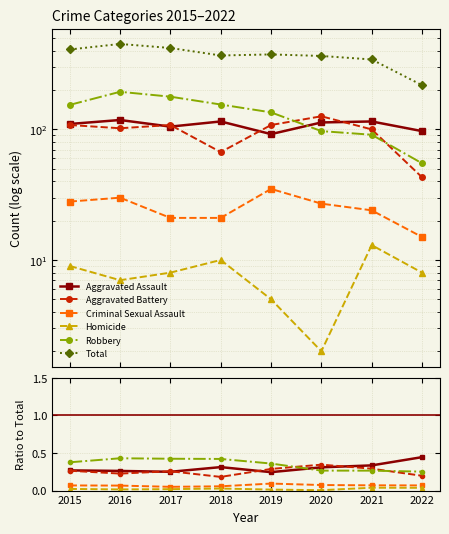

What value does the Robbery series have at 2017?

0.4